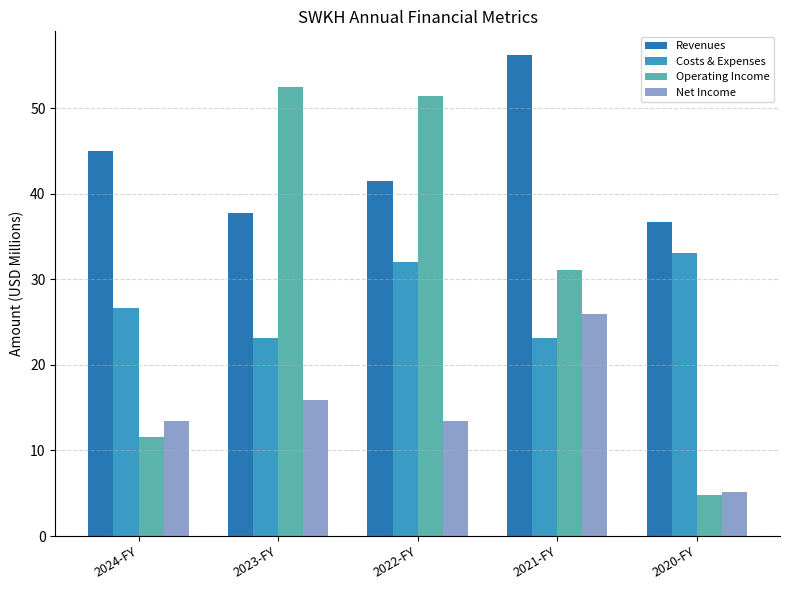

How many bars are there in total?

20